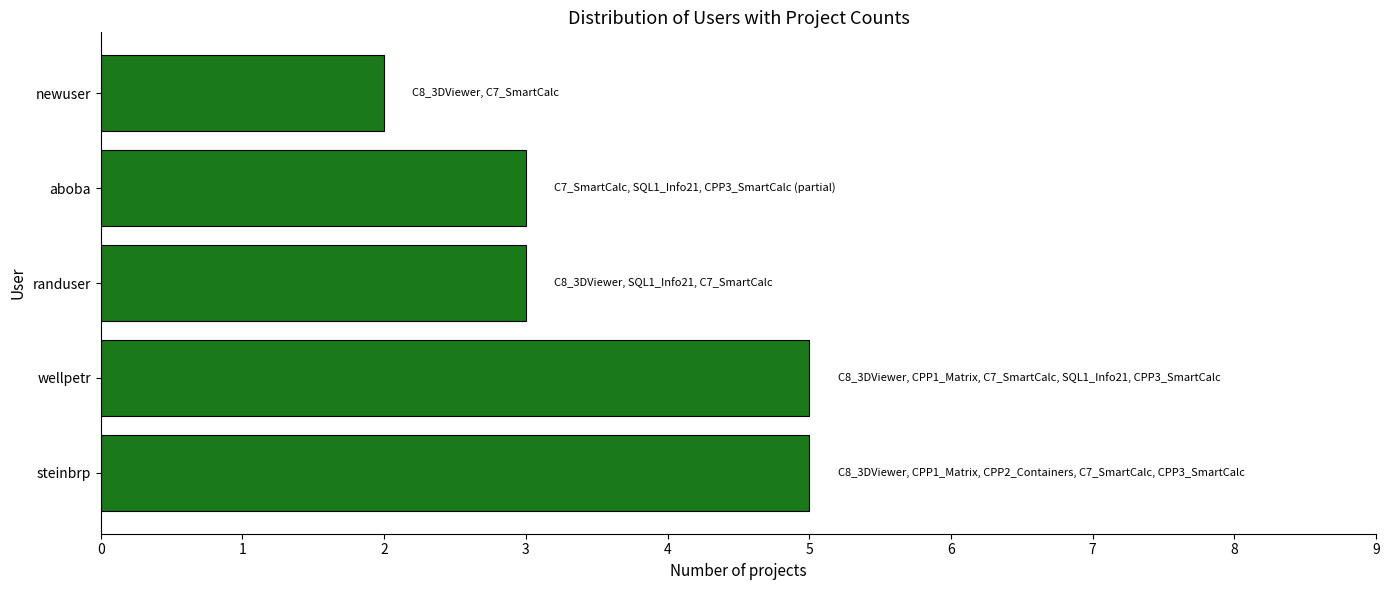

The chart shows a value of 1 at randuser. True or false?

False